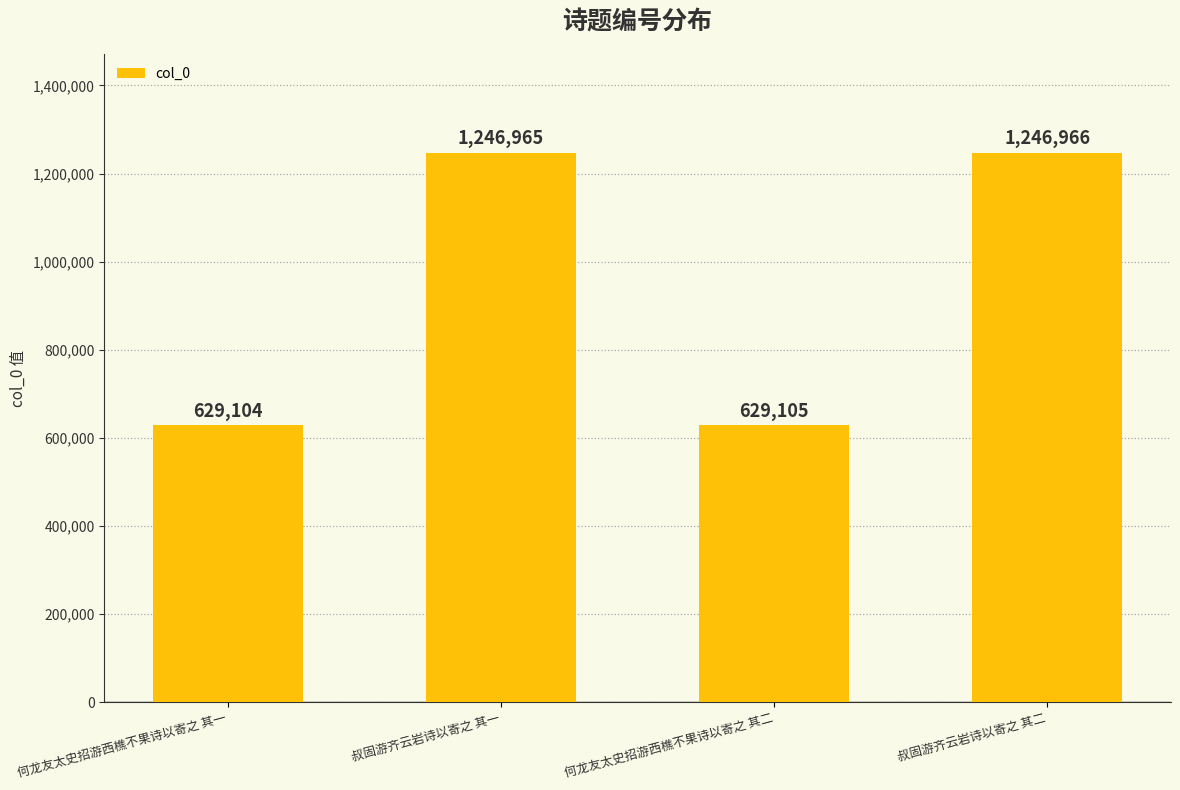

What value does the data have at 何龙友太史招游西樵不果诗以寄之 其二?

629105